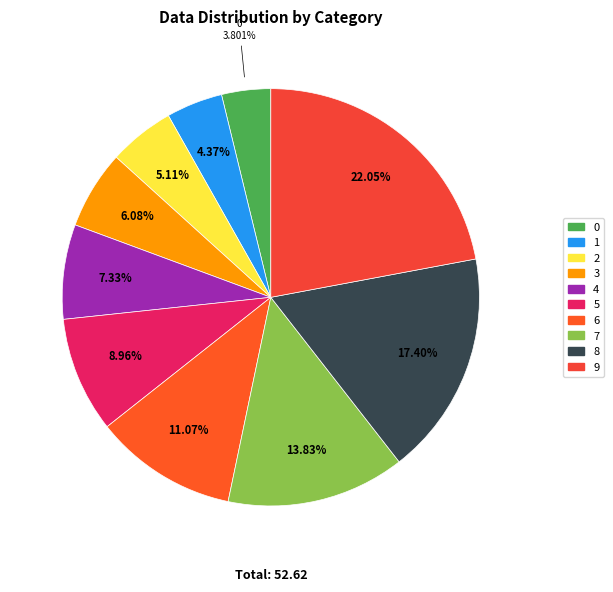

To the nearest percent, what is the difference between the largest and smallest slice percentages?

18%